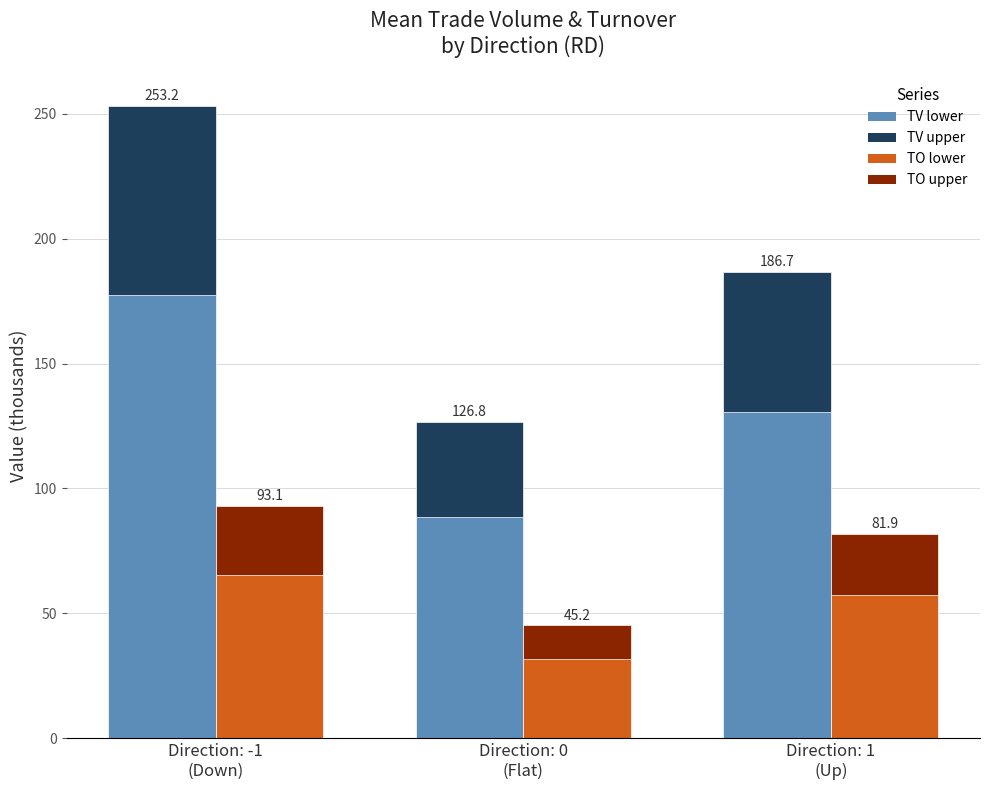

How many distinct data groups are displayed?

4